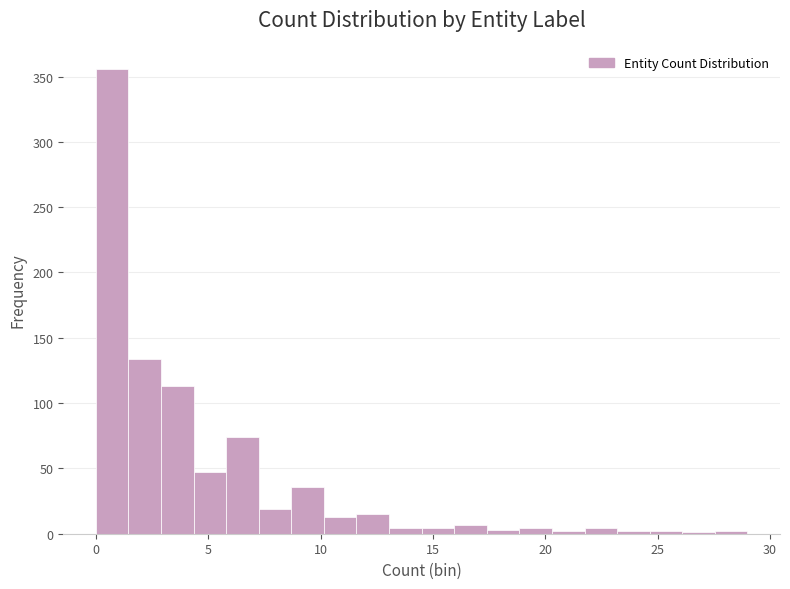

Read against the x-axis, roughly where is the centre of the tallest bar?

0.5